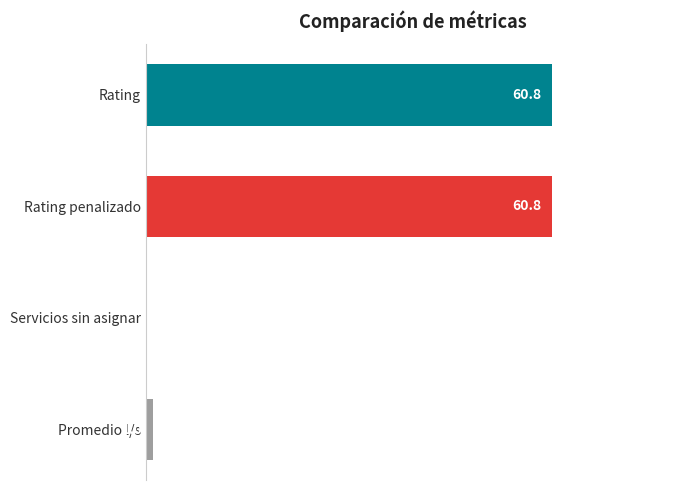

Which has a higher value, Servicios sin asignar or Promedio l/s?

Promedio l/s